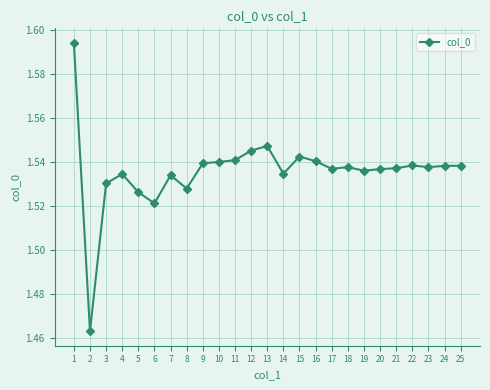

How many distinct data groups are displayed?

1